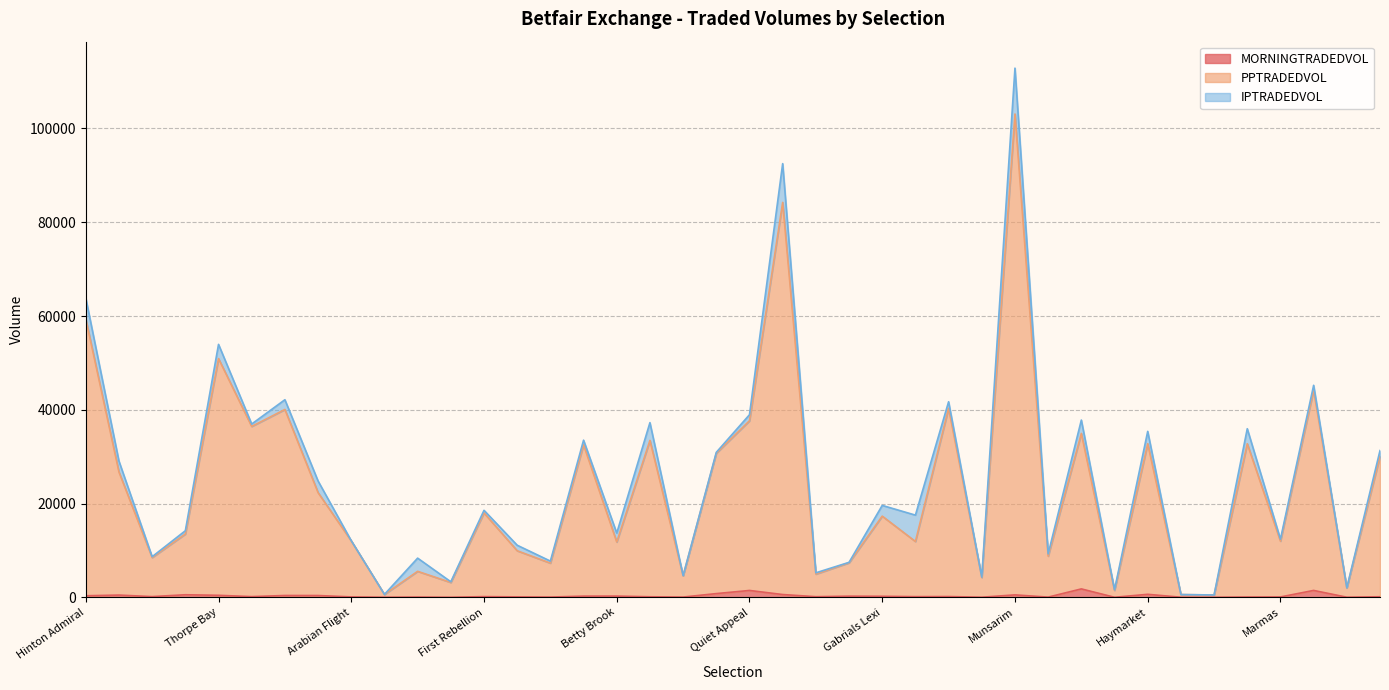

How many data points in MORNINGTRADEDVOL are less than 143?

20